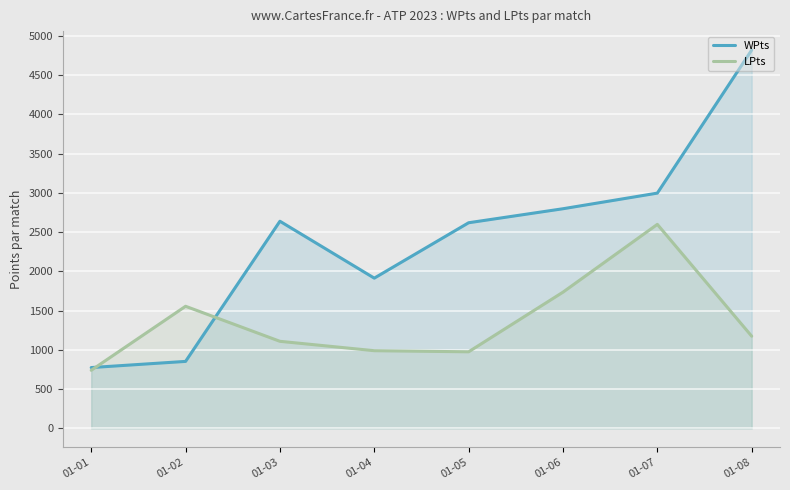

What is the difference between the maximum and second lowest values in the WPts series?

3966.0